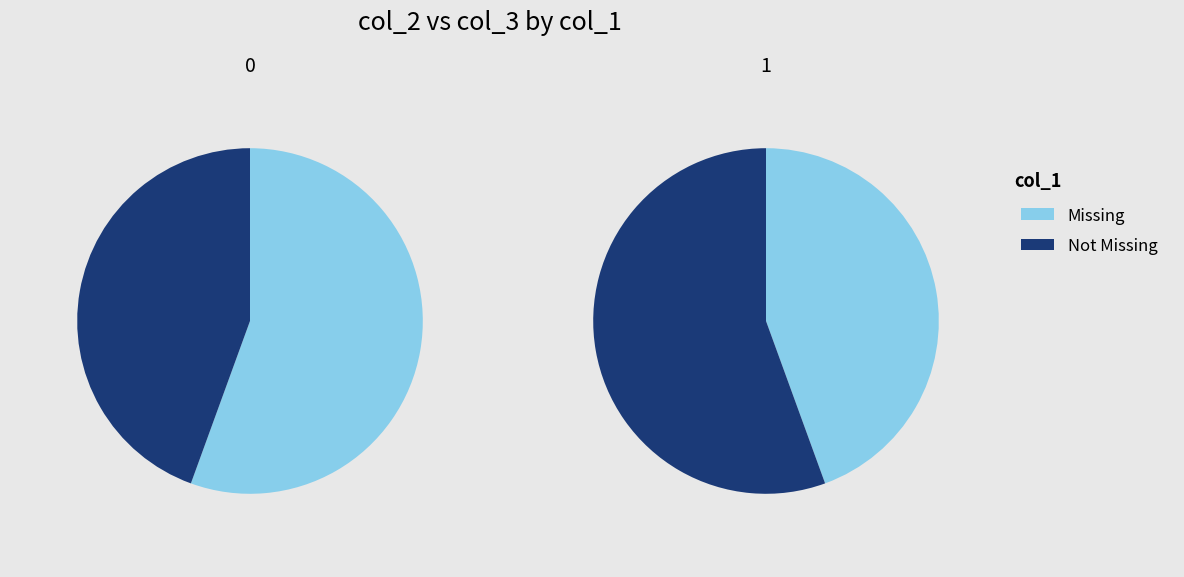

Is it true that col_3 is 44% of the pie?

True